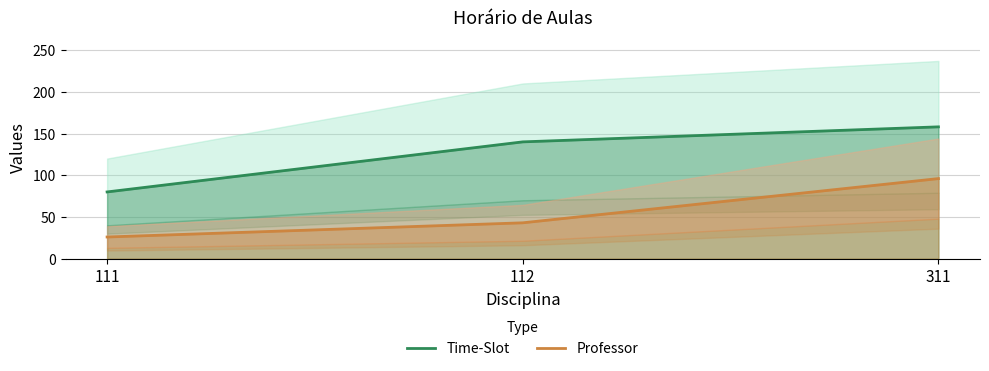

Rank the series at 111 from lowest to highest value.

Professor, Time-Slot